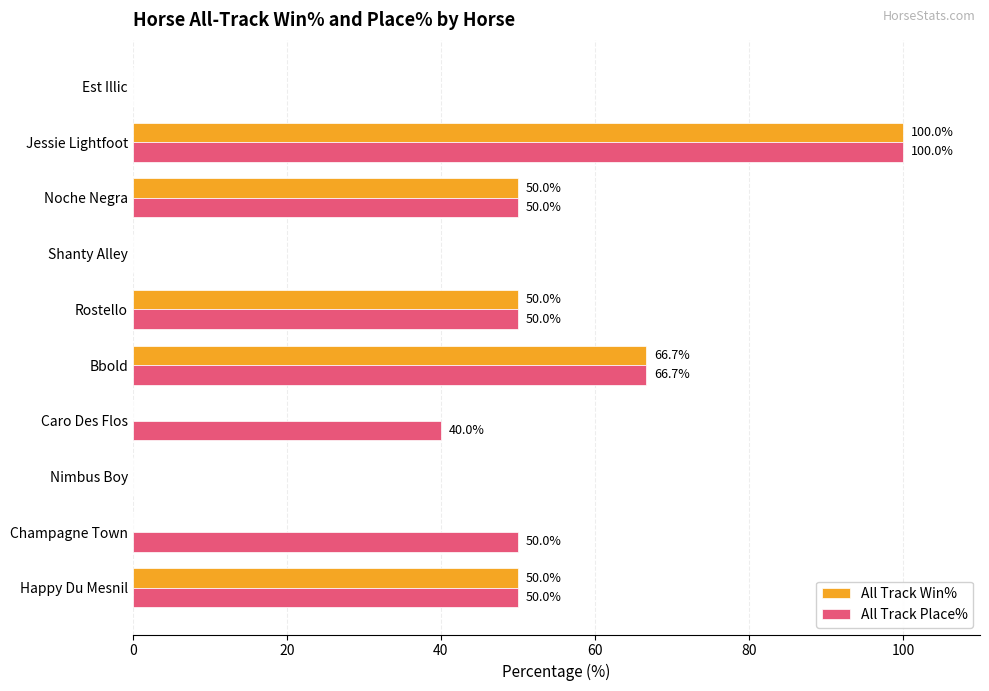

How many All Track Win% values are between 0 and 50?

8